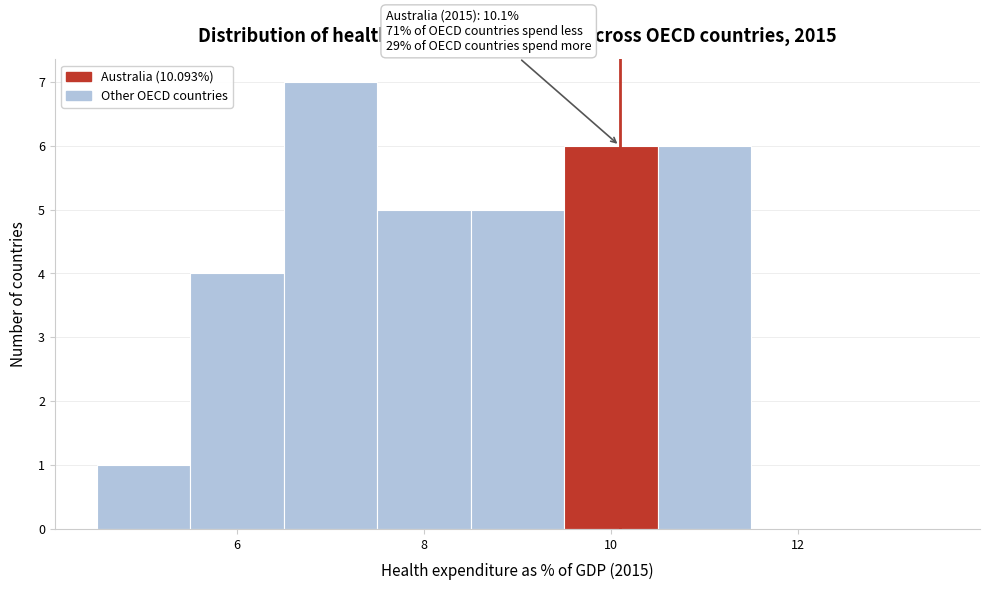

Over which range of the x-axis is the bar tallest?

6.5 to 7.5